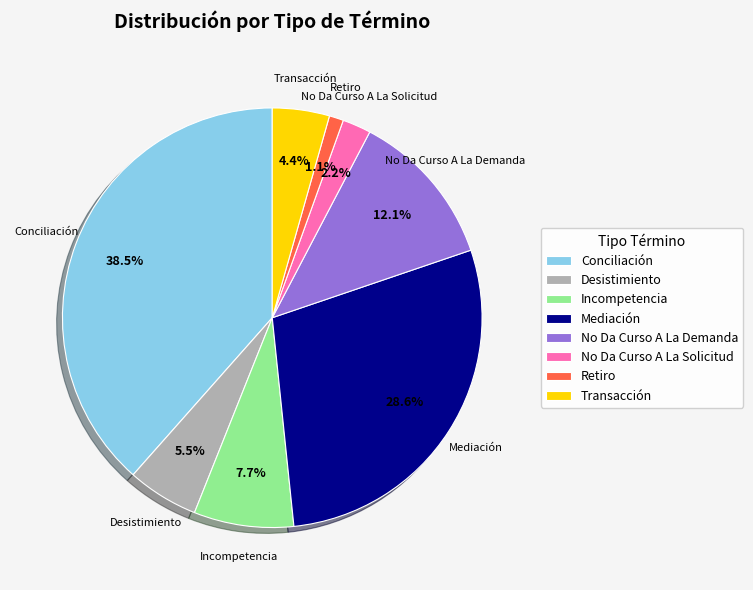

What percentage is NOT represented by Transacción?

95.6%